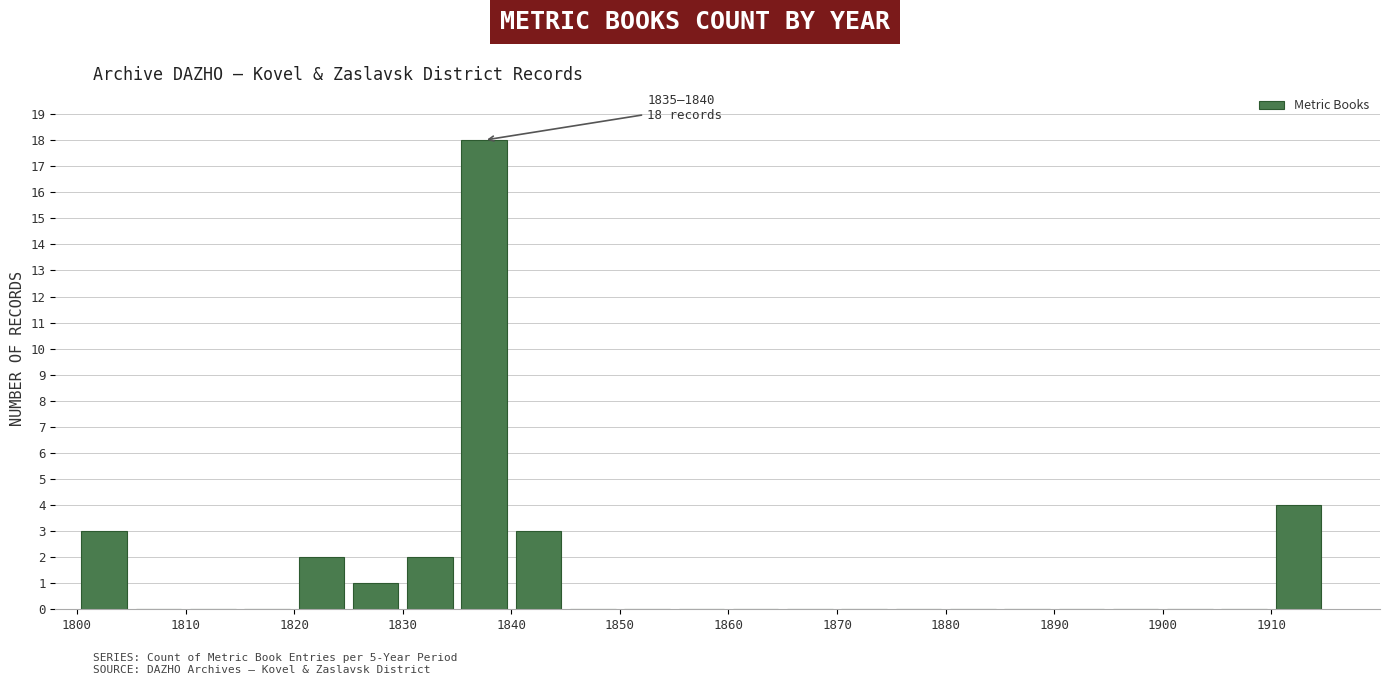

Which range on the x-axis has the tallest bar?

1835 to 1840